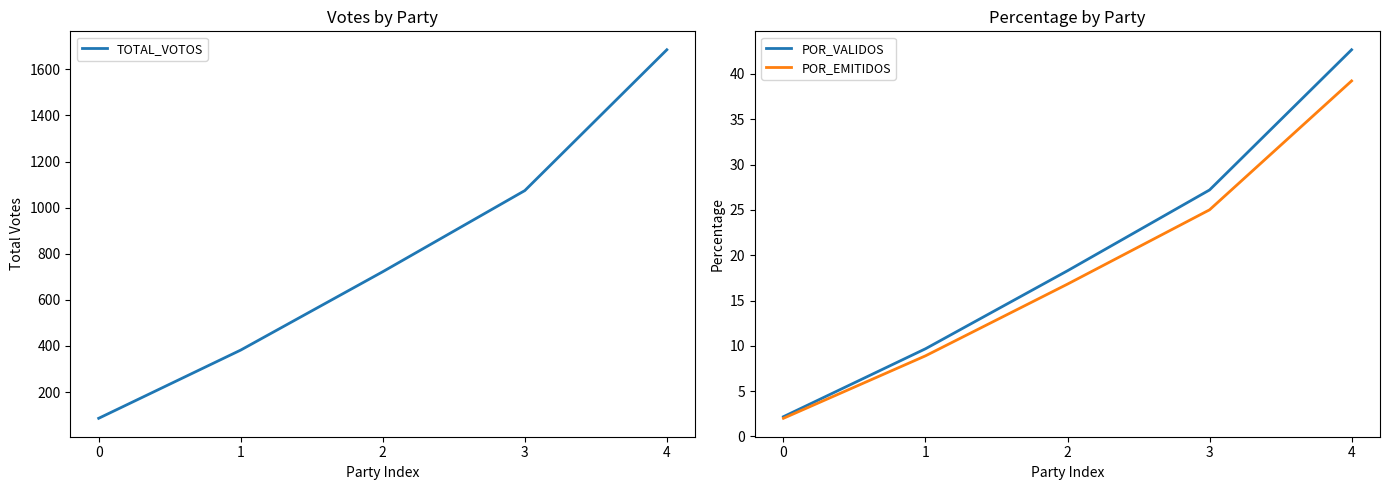

How many data points in TOTAL_VOTOS are above 722?

2